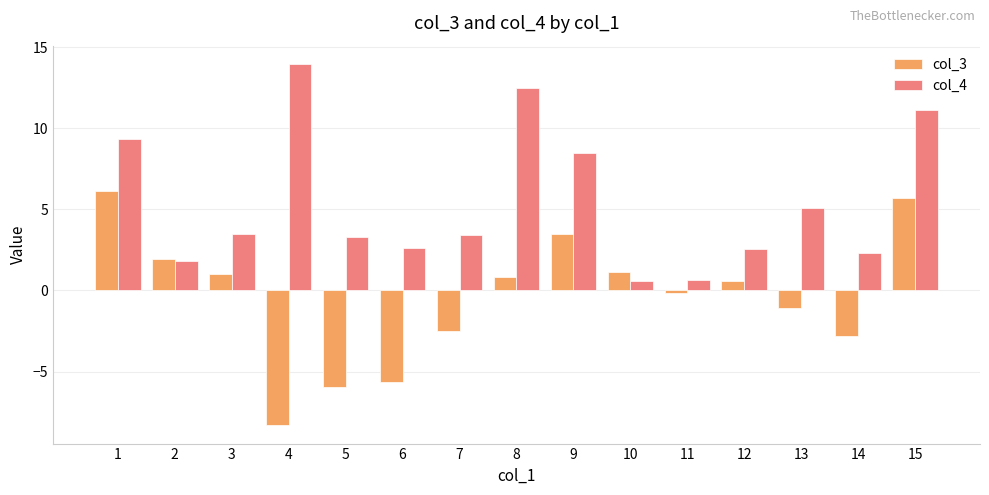

Which series has the largest total across all categories?

col_4